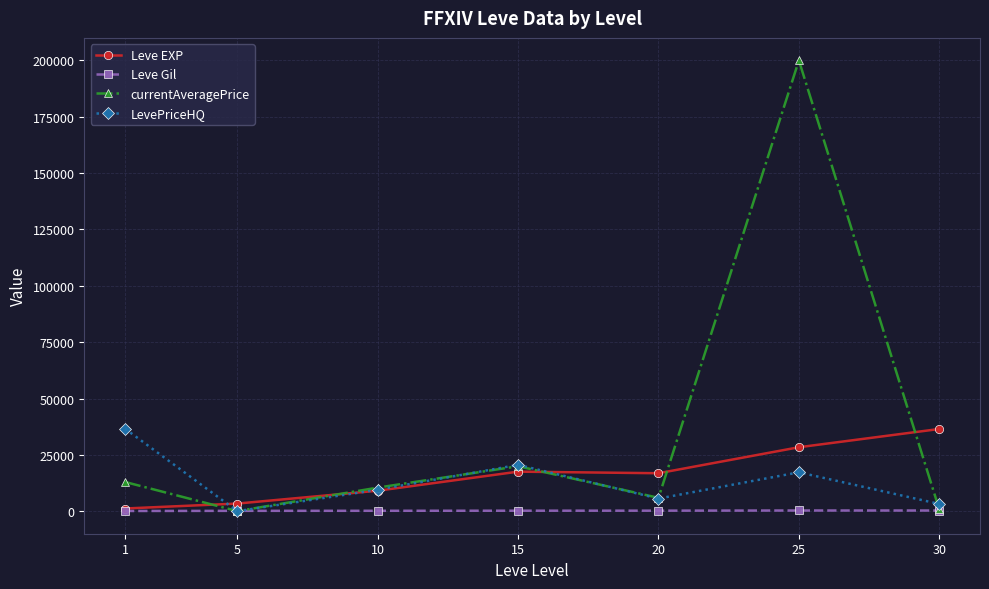

At which category does LevePriceHQ reach its first local valley?

5